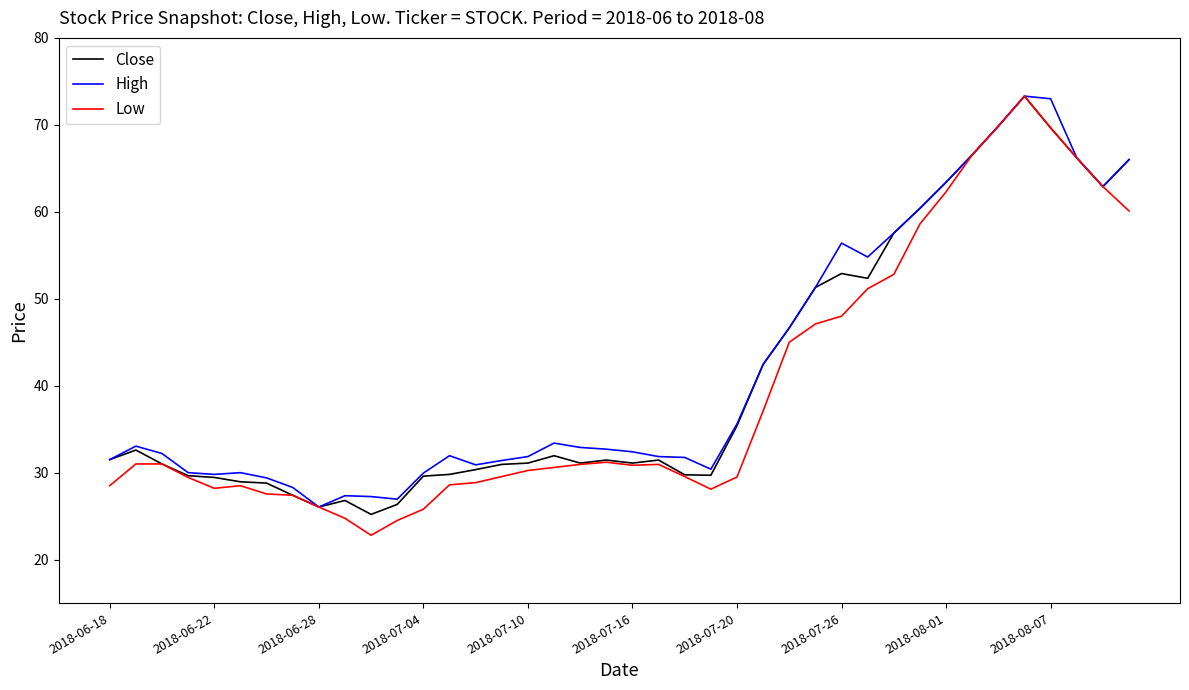

Which series has the widest spread of values?

Low